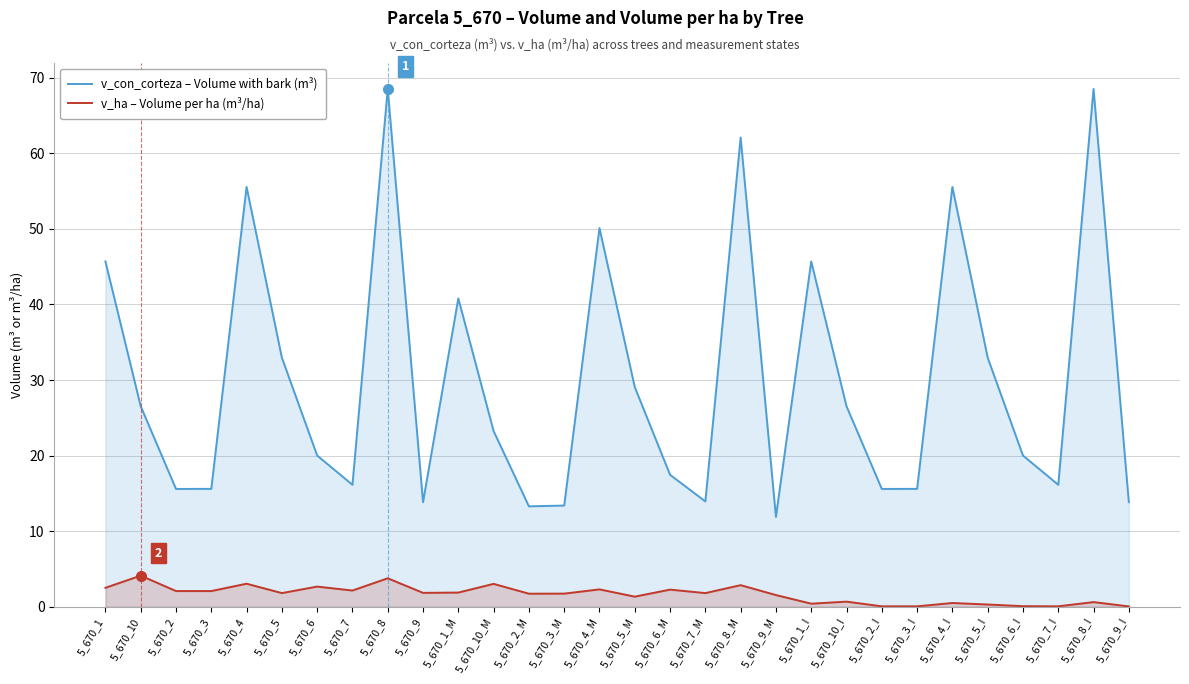

List the labels in order of v_con_corteza – Volume with bark (m³) value, smallest first.

5_670_9_M, 5_670_2_M, 5_670_3_M, 5_670_9, 5_670_9_I, 5_670_7_M, 5_670_2, 5_670_2_I, 5_670_3, 5_670_3_I, 5_670_7, 5_670_7_I, 5_670_6_M, 5_670_6, 5_670_6_I, 5_670_10_M, 5_670_10, 5_670_10_I, 5_670_5_M, 5_670_5, 5_670_5_I, 5_670_1_M, 5_670_1, 5_670_1_I, 5_670_4_M, 5_670_4, 5_670_4_I, 5_670_8_M, 5_670_8, 5_670_8_I